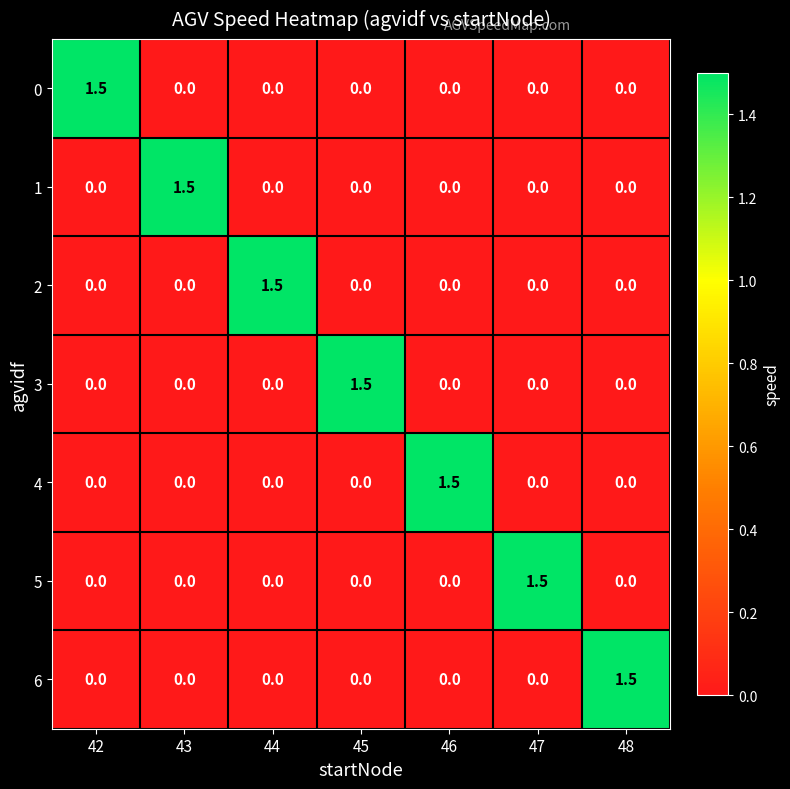

At how many categories does at least one series exceed 0?

7